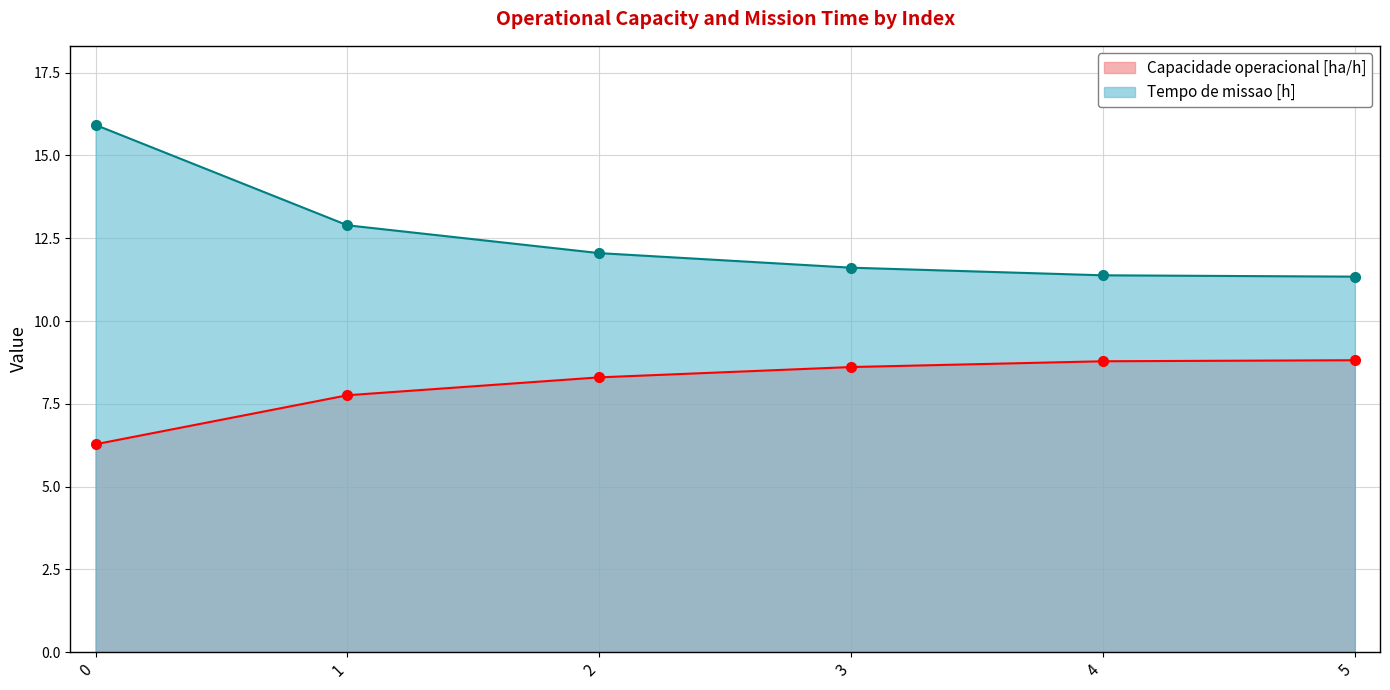

True or false: Tempo de missao [h] has more than 2 points higher than both neighbors.

False